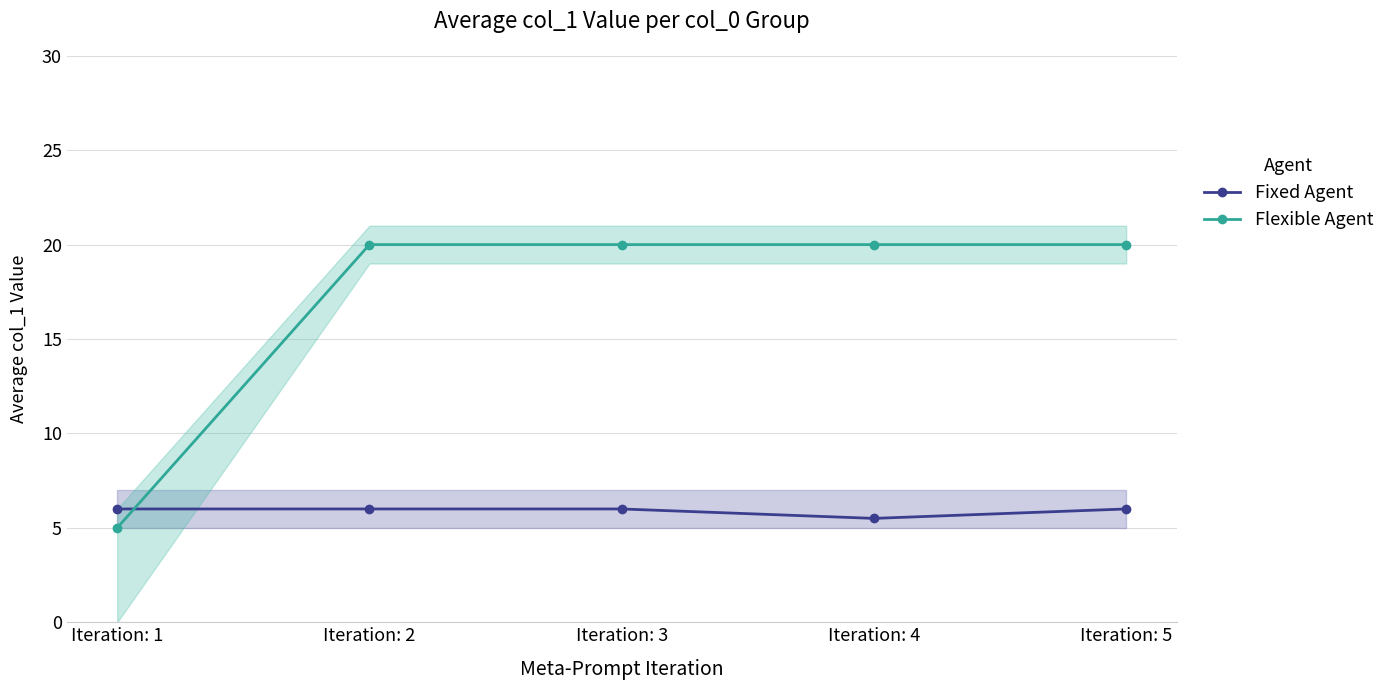

What is the maximum value for Fixed Agent?

6.0